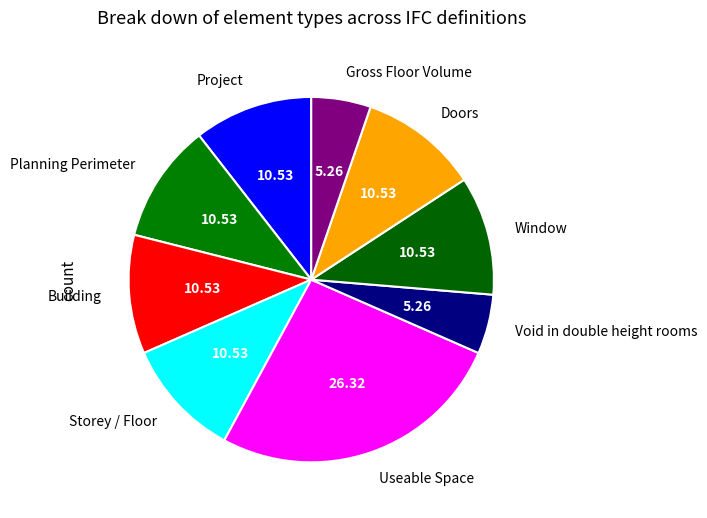

Which slice is the largest?

Useable Space